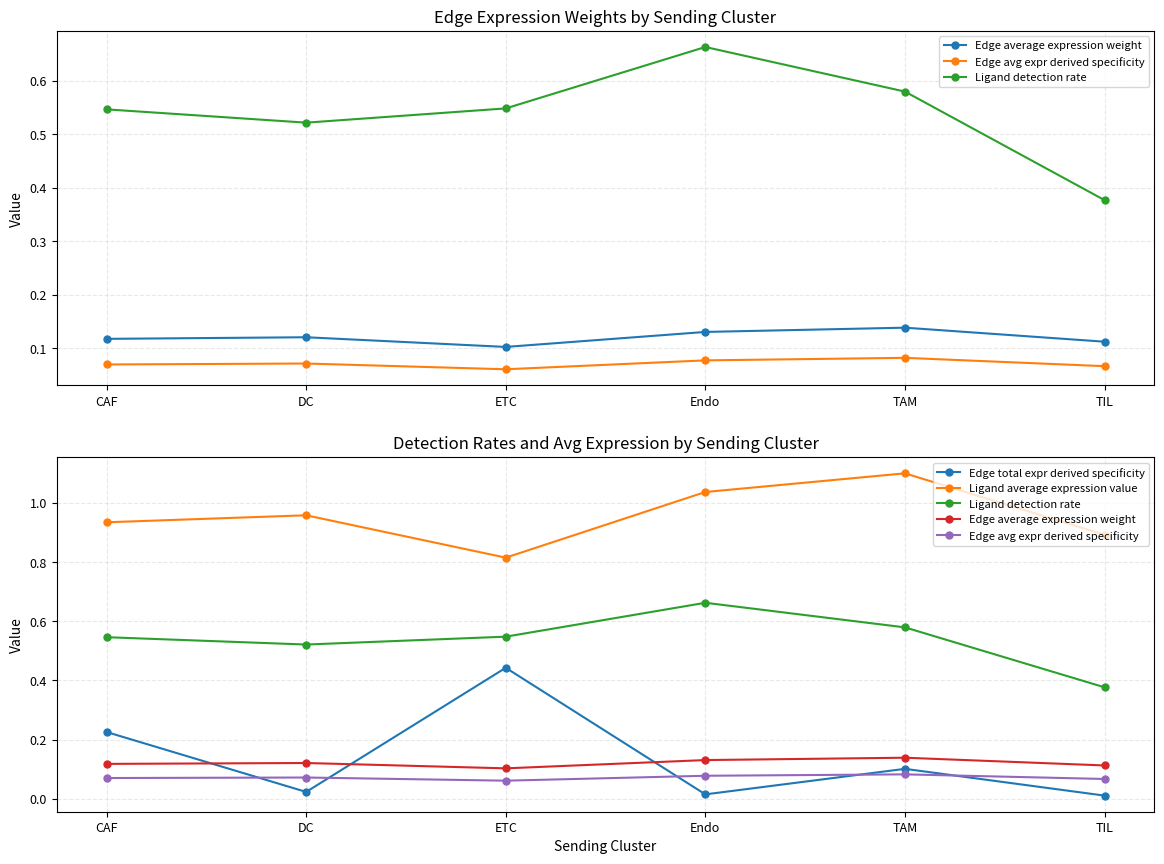

Which series has the largest range (max minus min)?

Edge total expr derived specificity